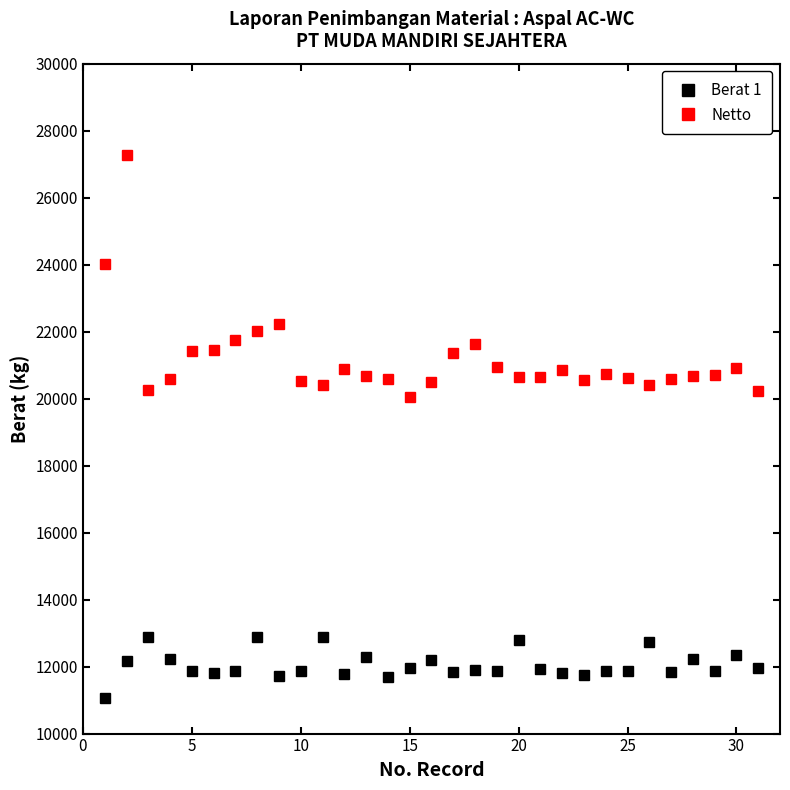

Which series has the largest range (max minus min)?

Netto